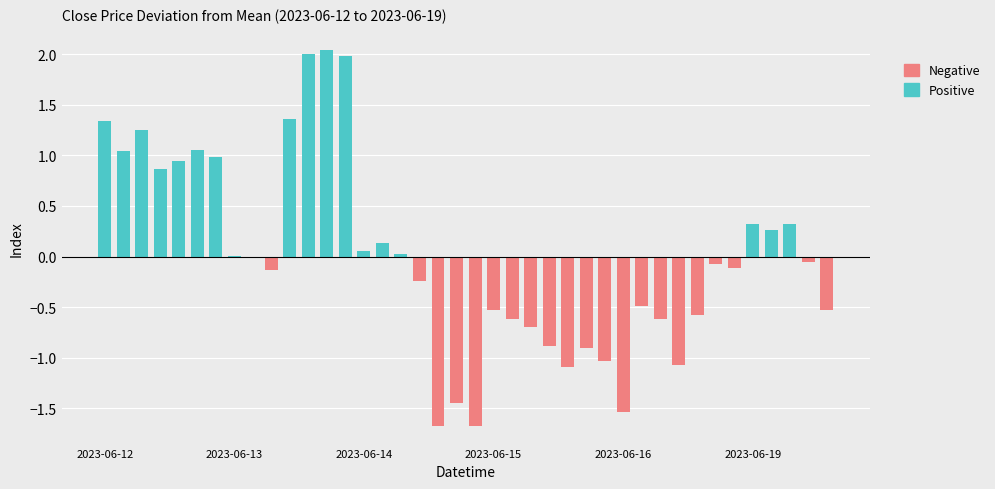

What is the difference between the maximum and minimum values in the Negative series?

1.7